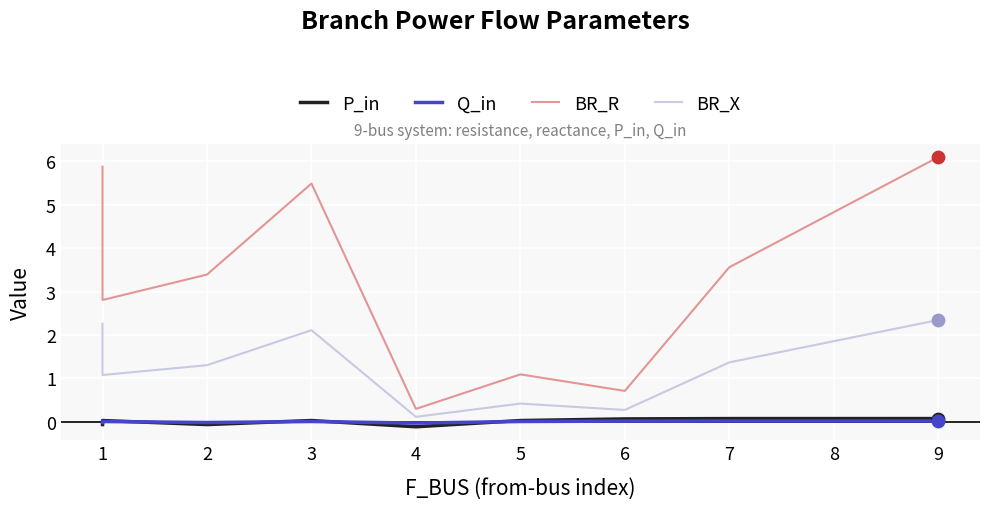

Which series has the widest spread of Y values?

BR_R